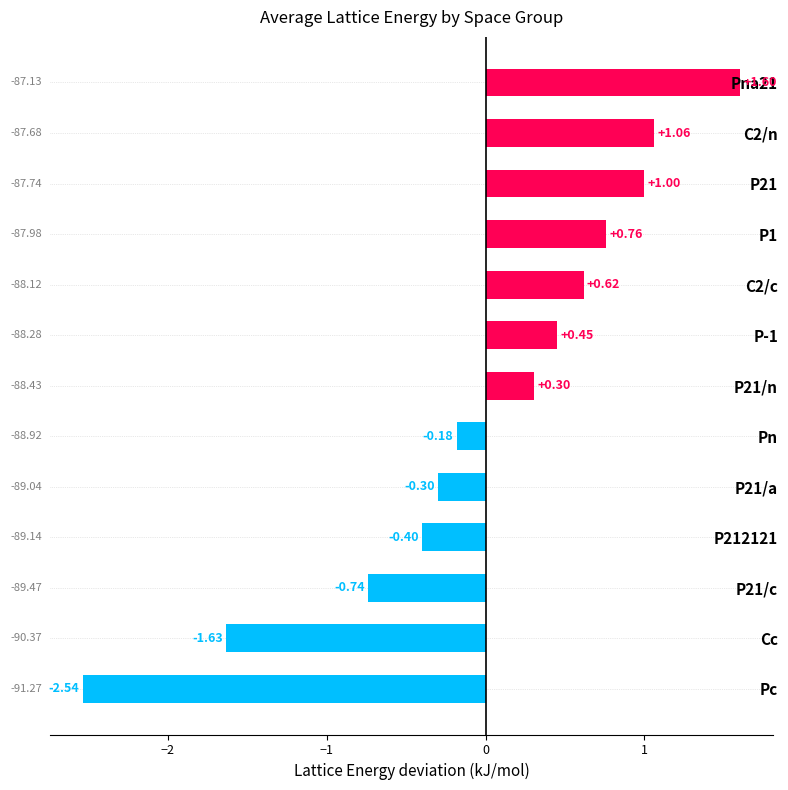

How many values are below 0?

6